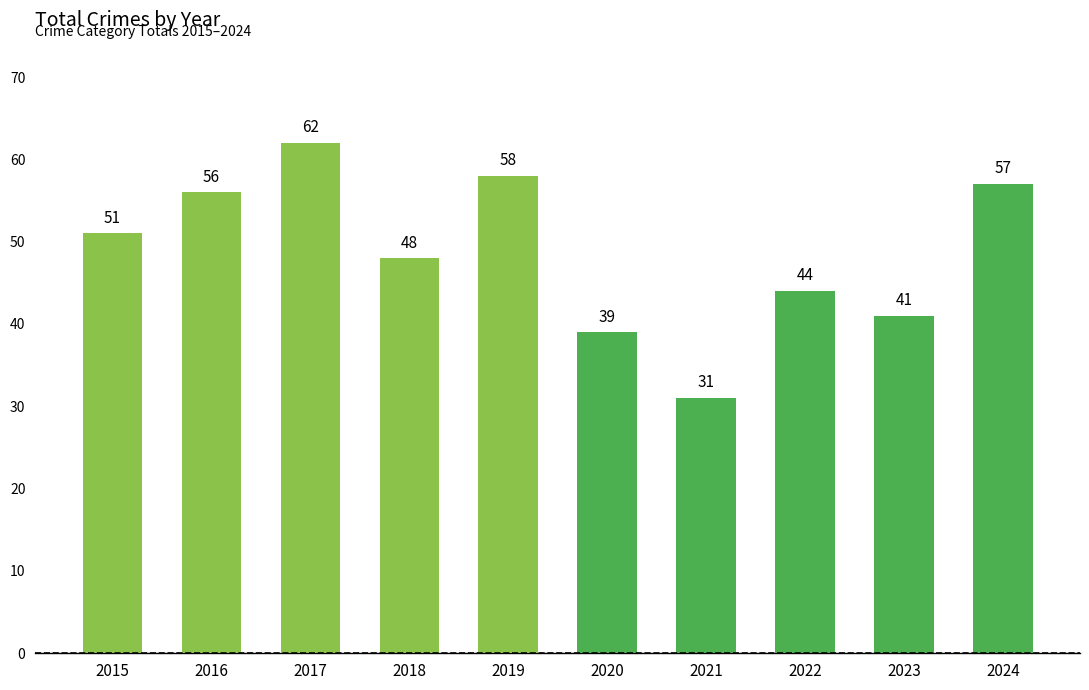

The value at 2016 is 56. True or false?

True